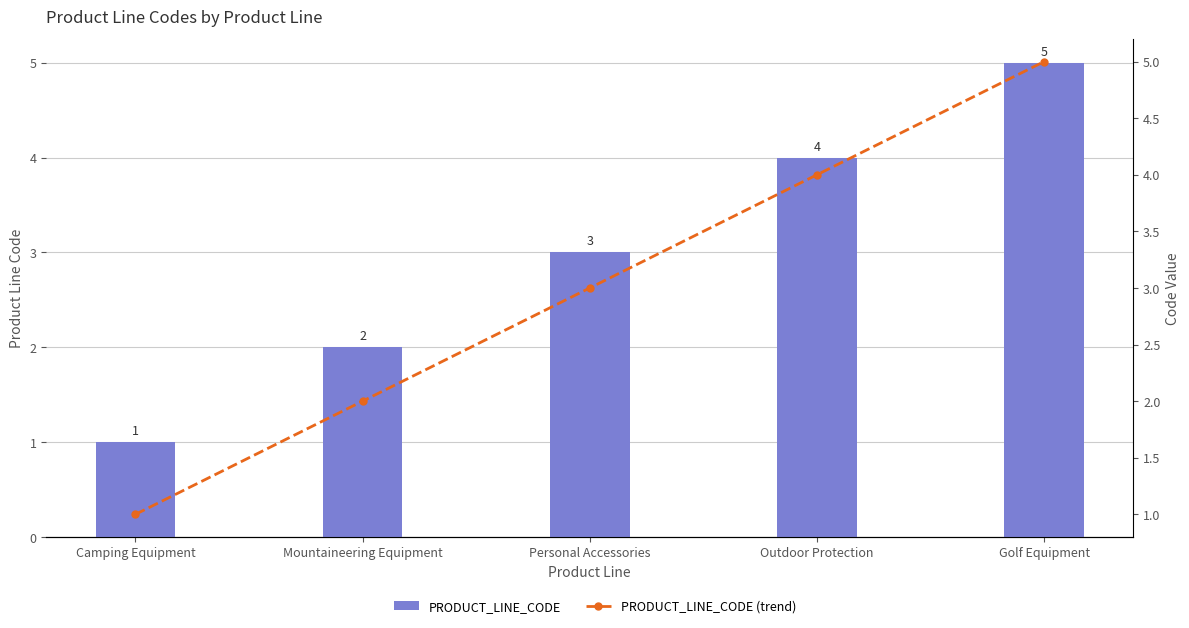

Which has a higher value, Mountaineering Equipment or Outdoor Protection?

Outdoor Protection